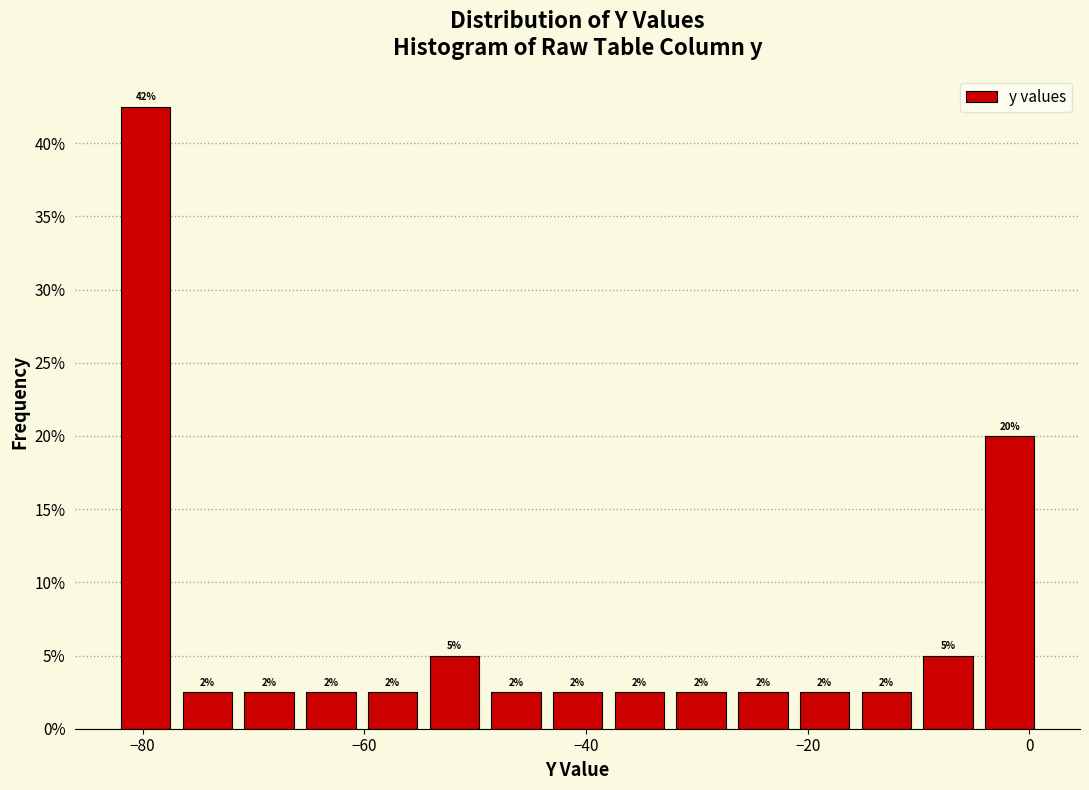

Read against the x-axis, roughly where is the centre of the tallest bar?

-80